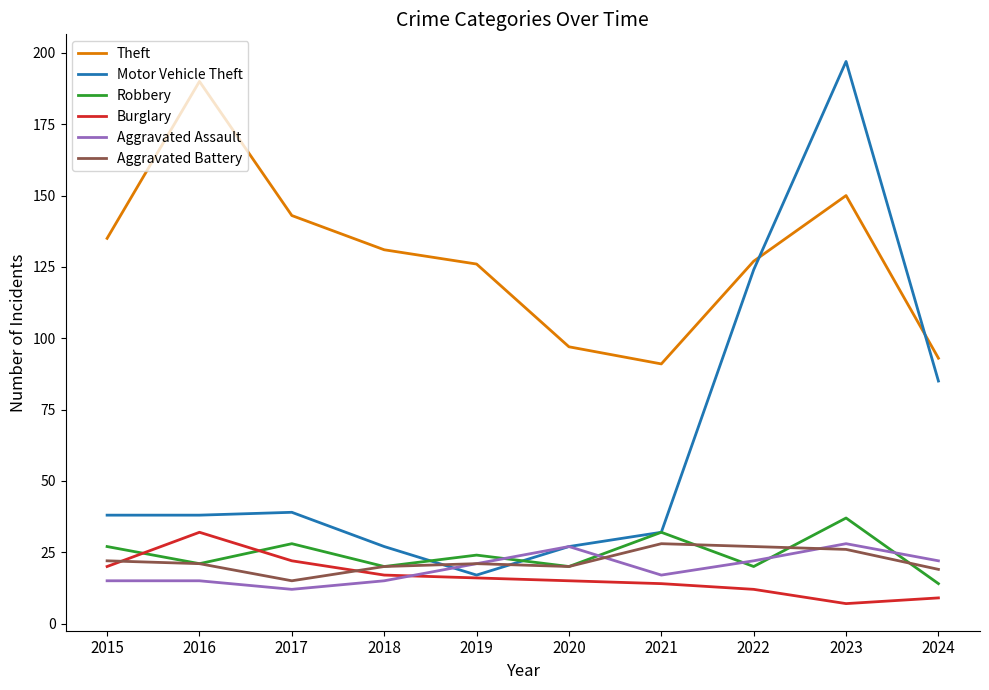

What is the sum of all Robbery values?

243